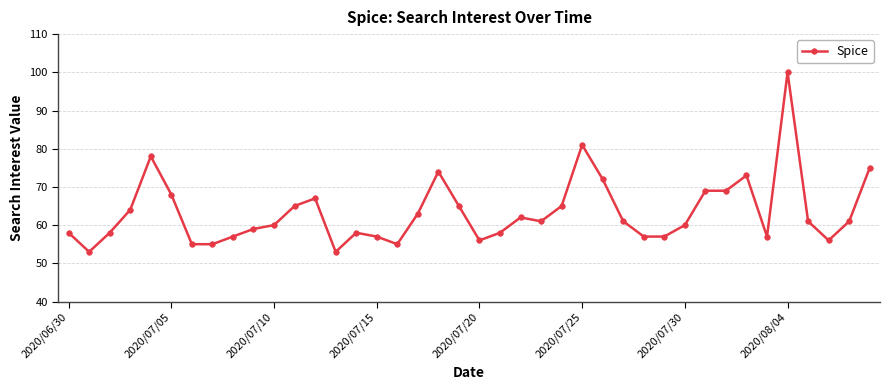

How many lines are shown in the chart?

1